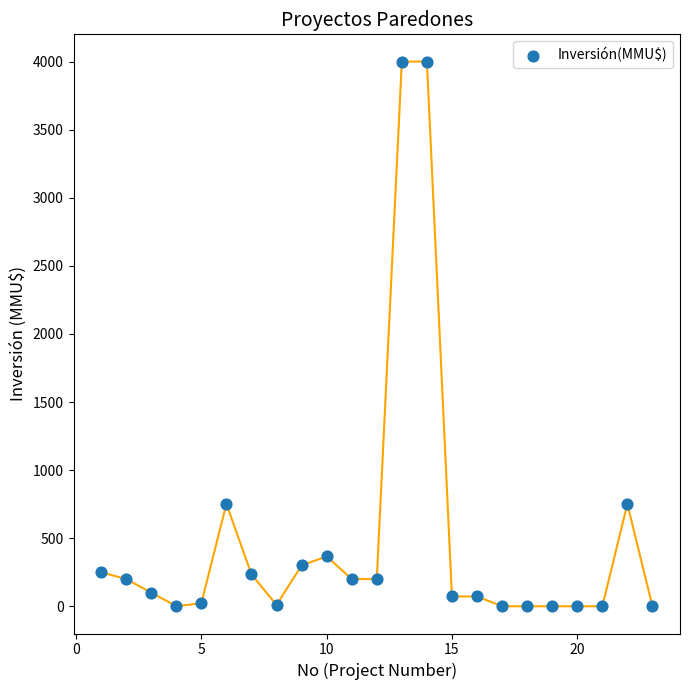

What is the range of Y values (max minus min)?

4000